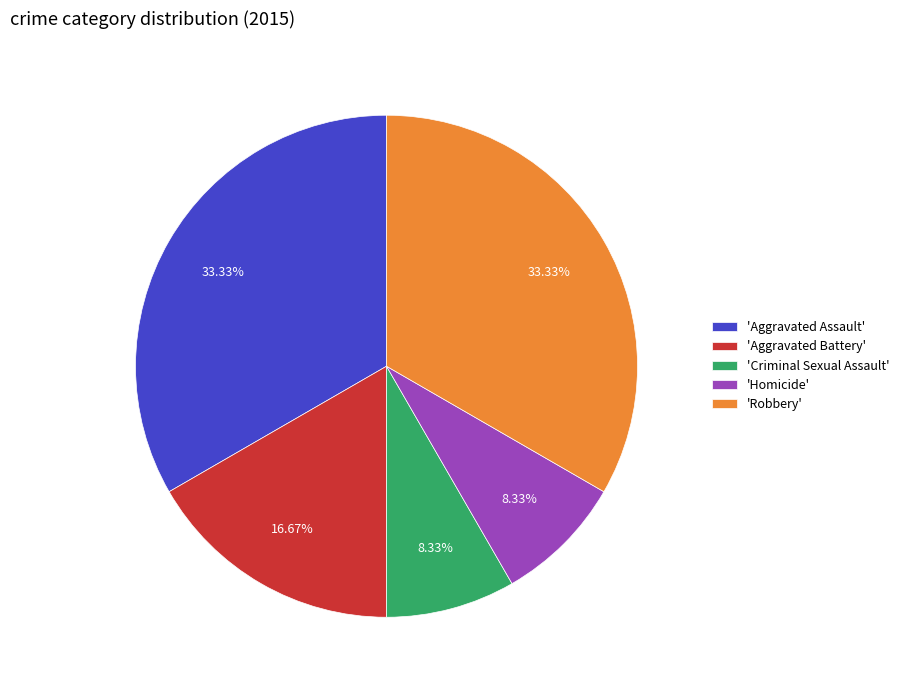

Is there any slice that represents more than half of the pie?

No